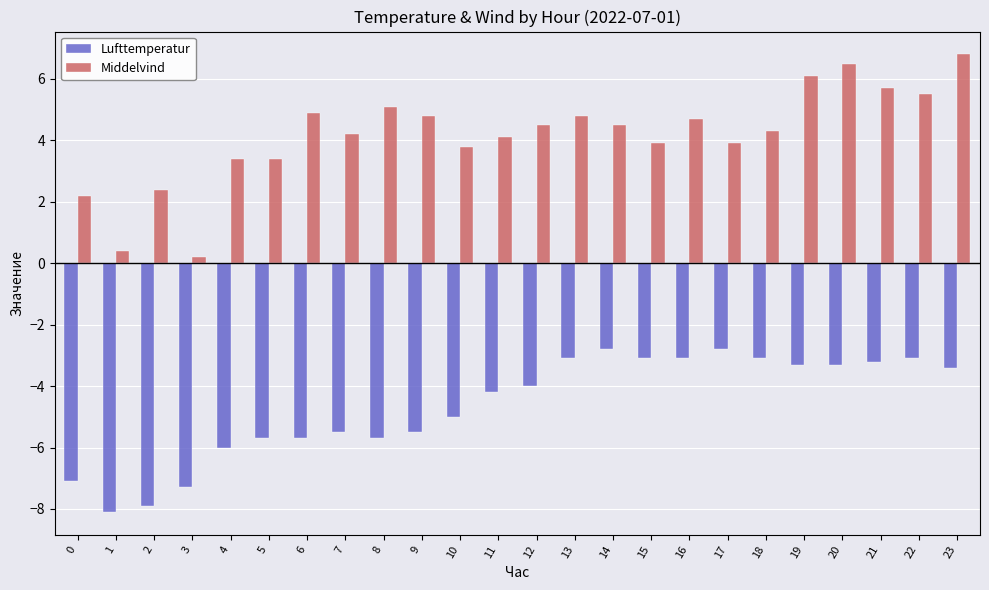

Are the bars horizontal?

No